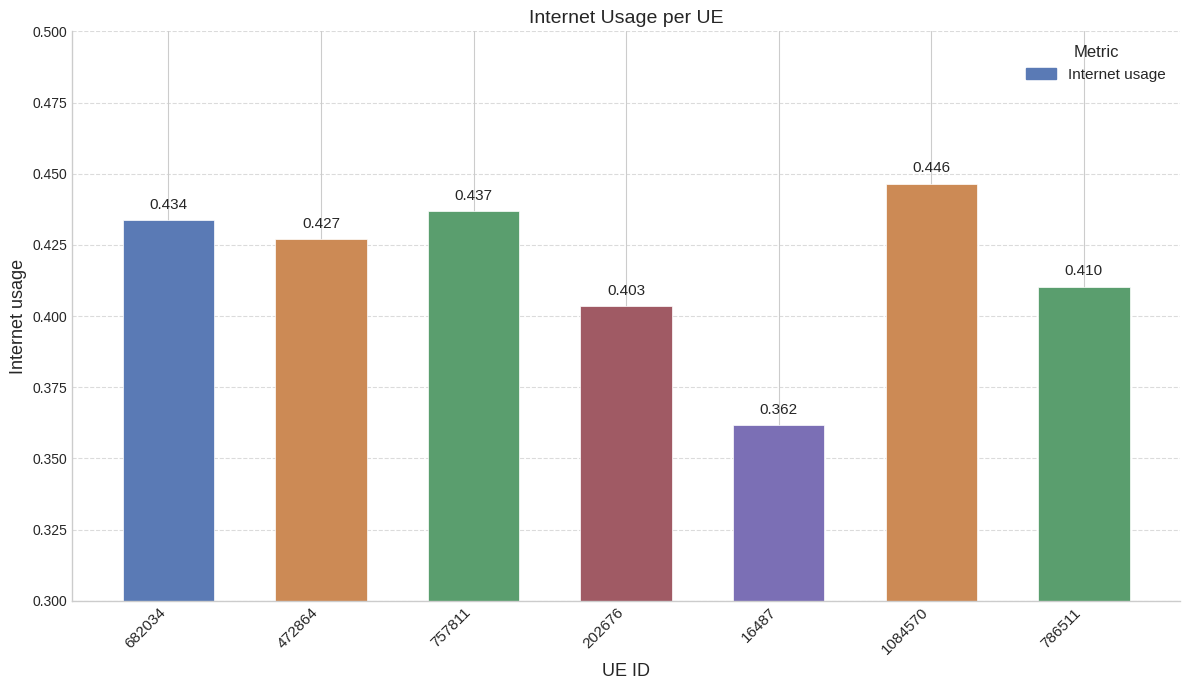

What is the value of the 7th bar from the left?

0.4